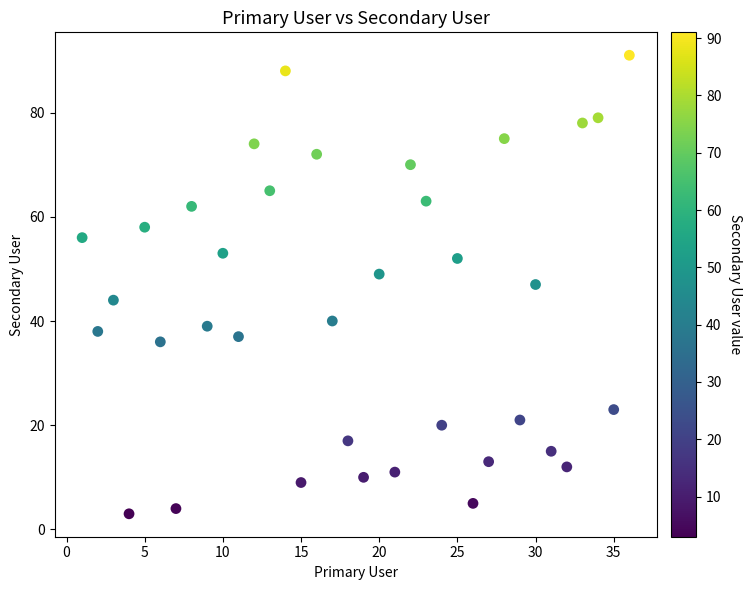

What is the range of X values (max minus min)?

35